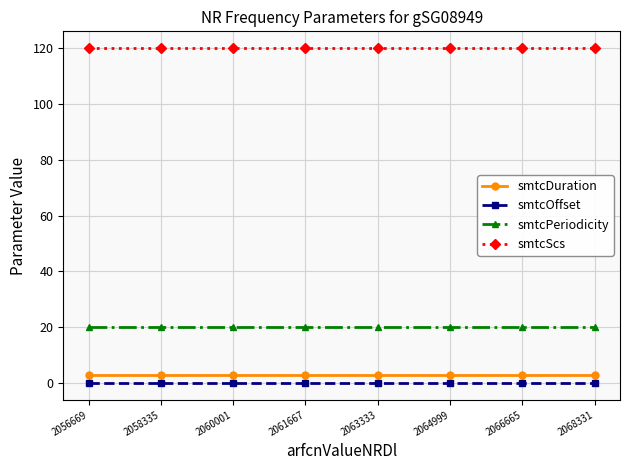

What is the value of the smtcDuration point at the 1st from the left?

3